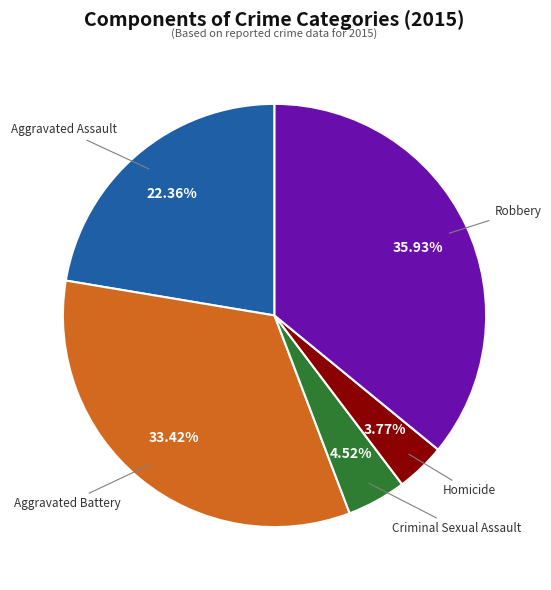

Does Aggravated Battery represent more than half of the total?

No